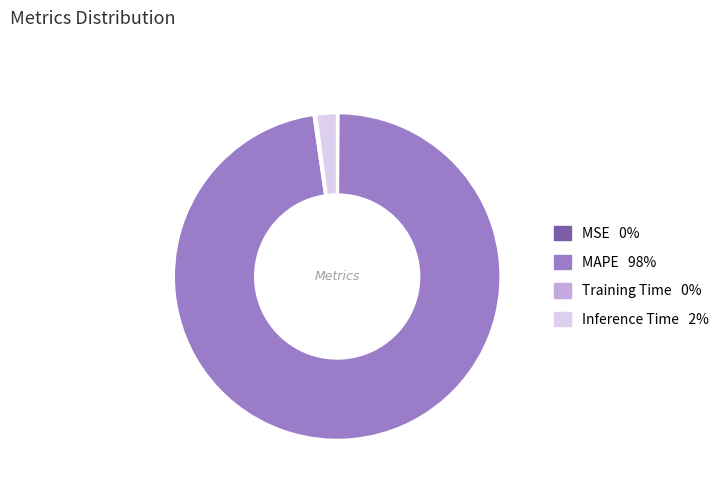

What is the majority slice?

MAPE